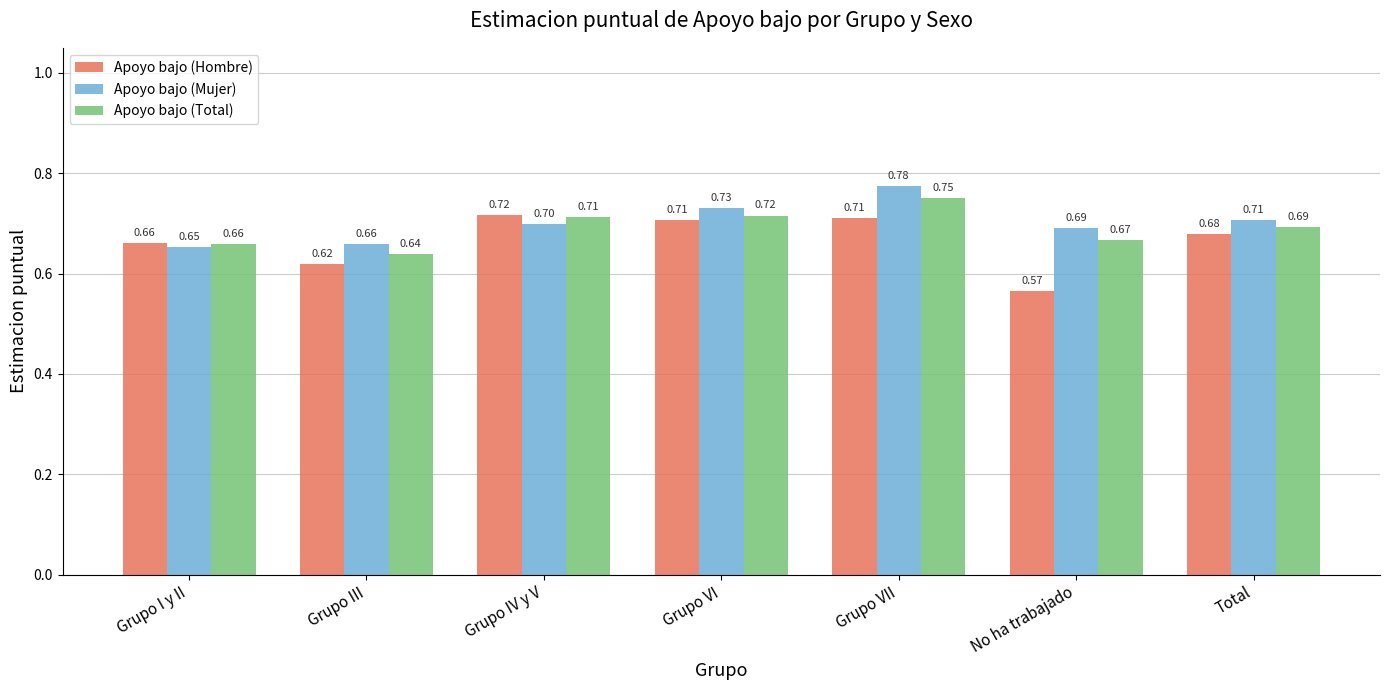

Count the number of categories in the chart.

7